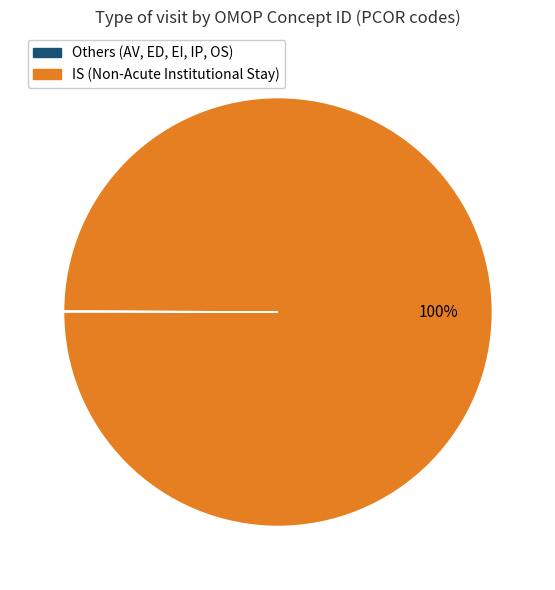

To the nearest percent, what is the difference between the largest and smallest slice percentages?

100%